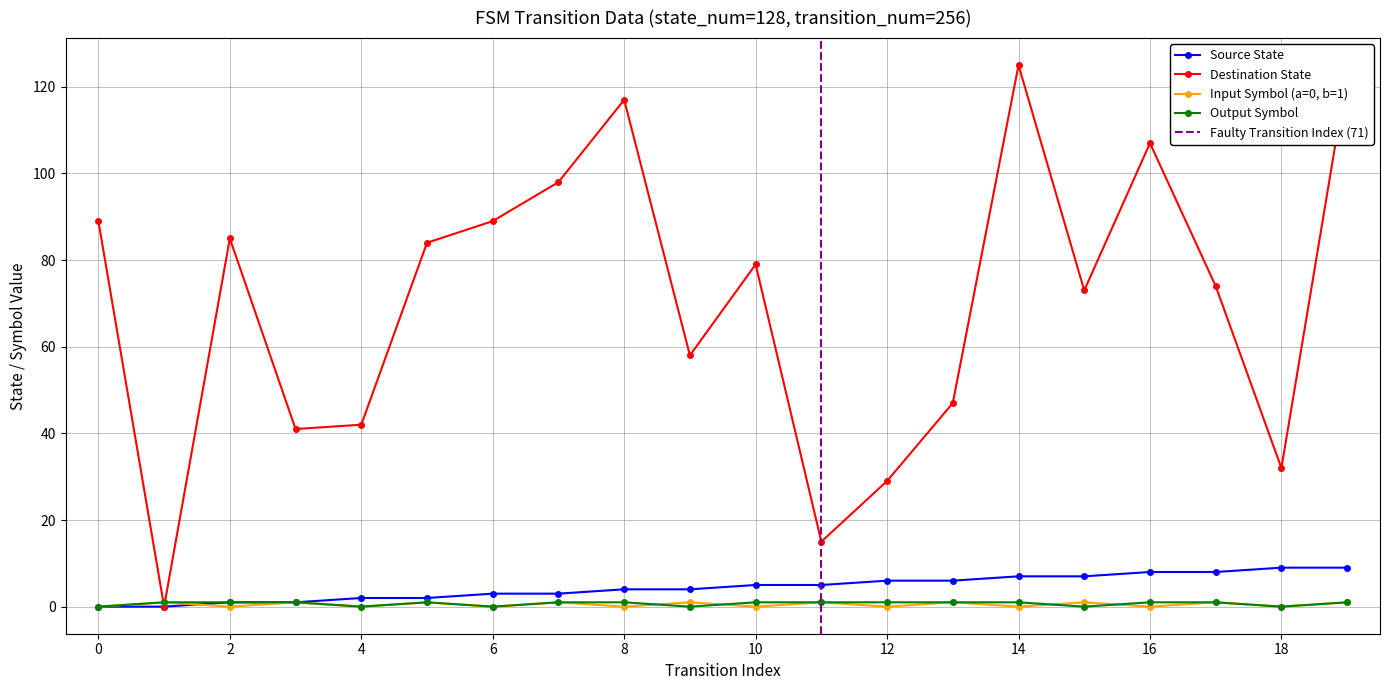

What is the total value across all series at 11?

22